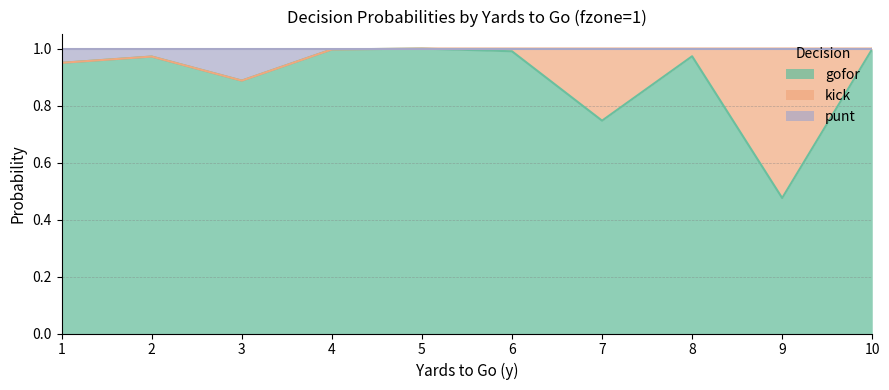

The gofor series shows 0.5 at 2. True or false?

False